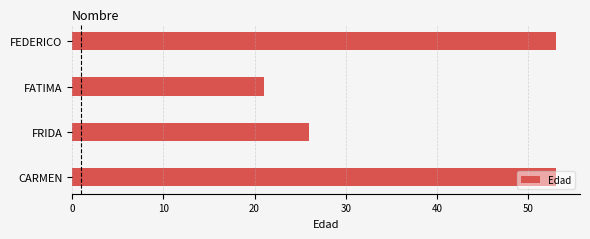

Count the number of categories in the chart.

4